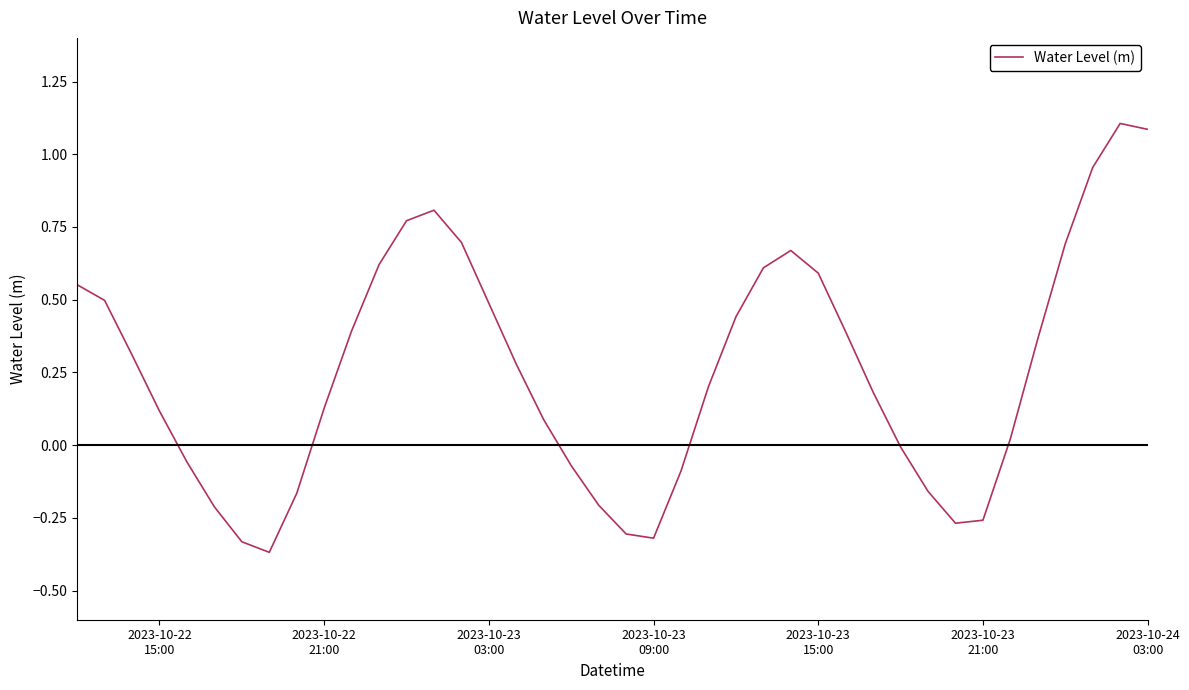

What is the maximum value shown in the chart?

1.1